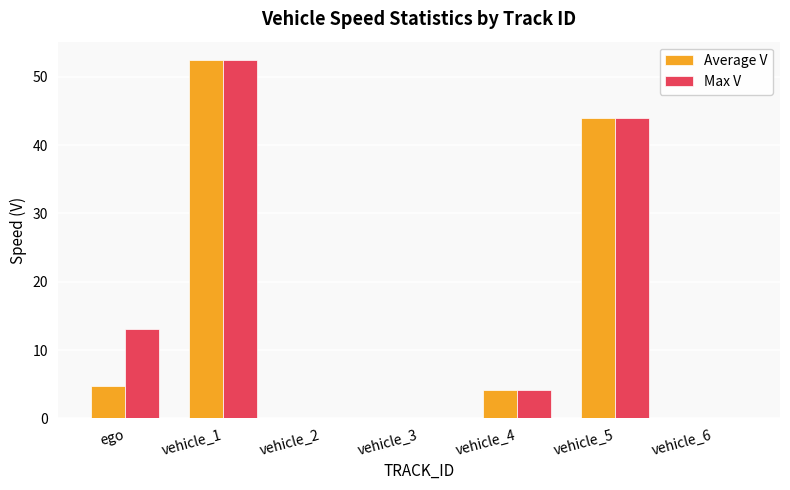

Is it true that Average V equals 52.5 at vehicle_1?

True